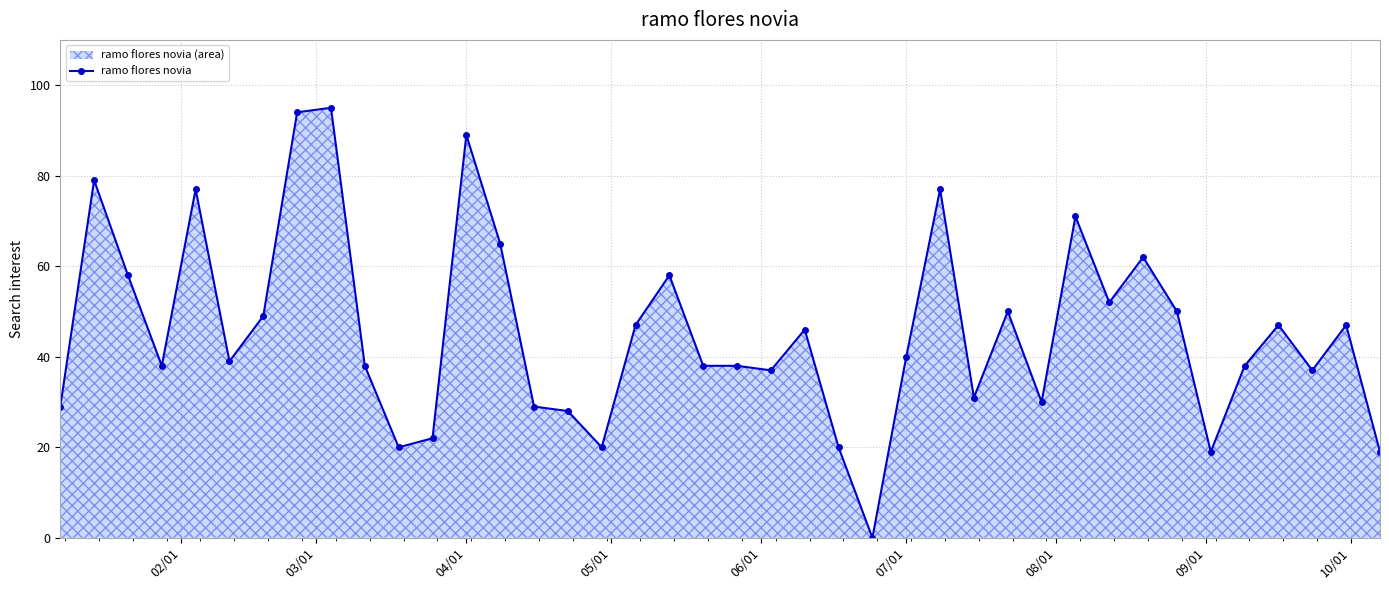

True or false: there are more than 0 points higher than both neighbors.

True